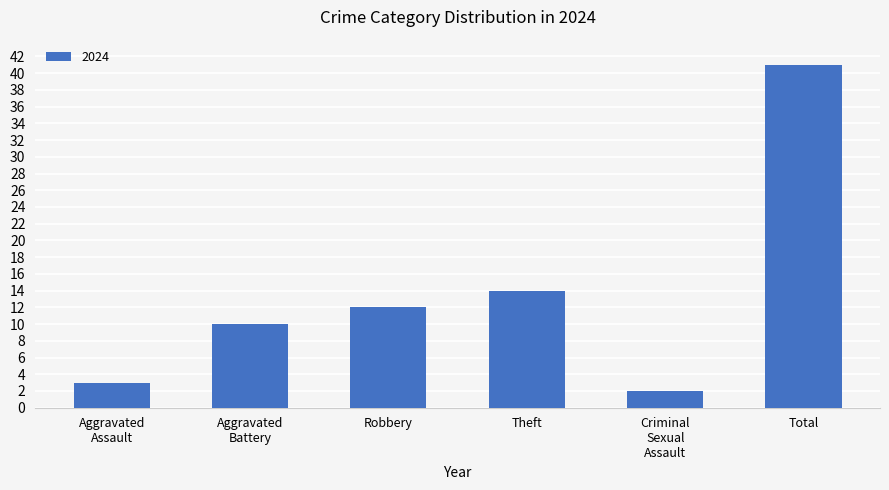

What is the approximate value at Theft?

14